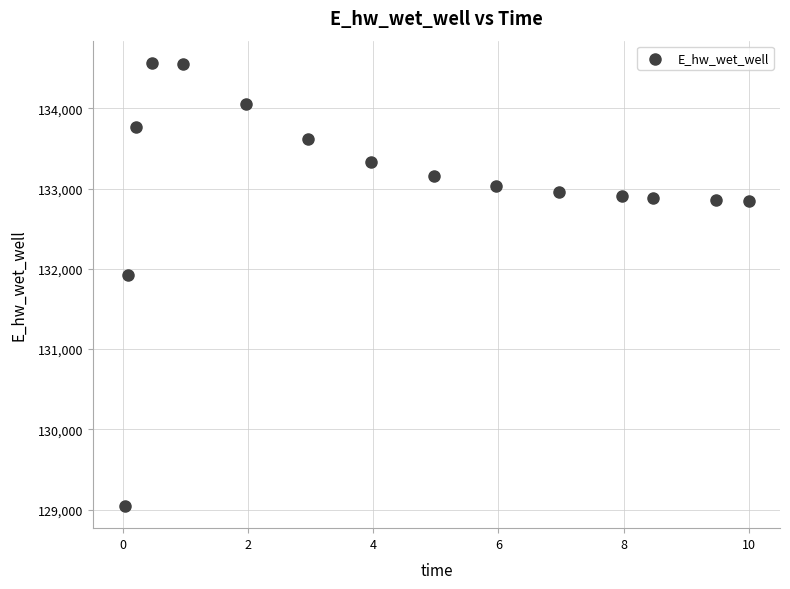

What is the range of Y values (max minus min)?

5518.0